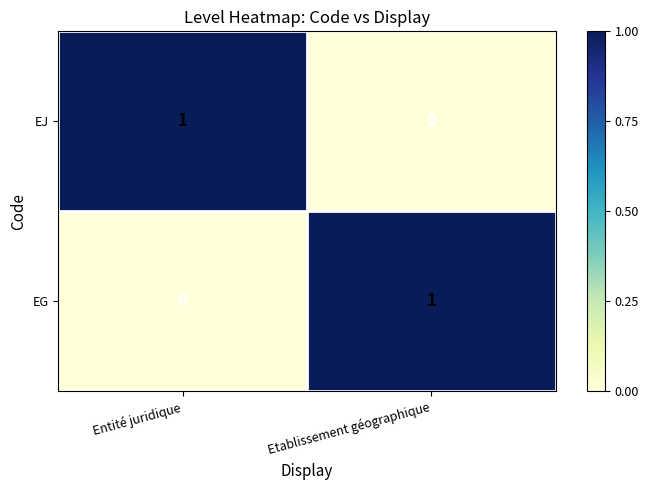

How many values in EG are above zero?

1